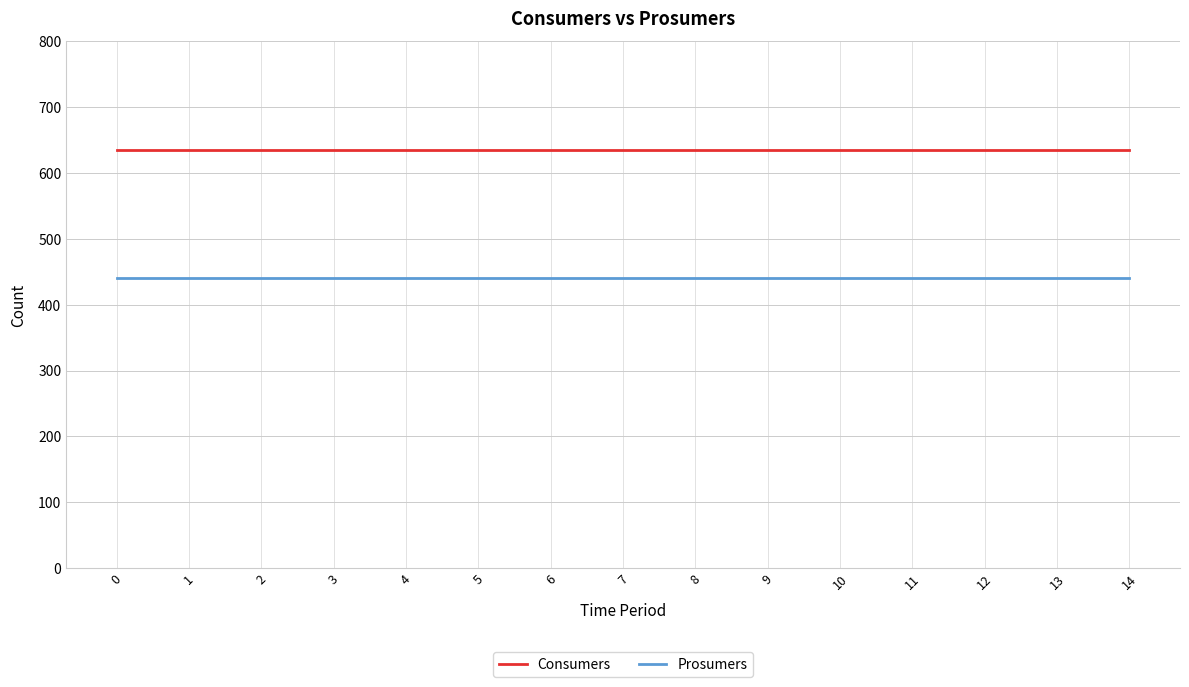

How many categories are shown in the chart?

15